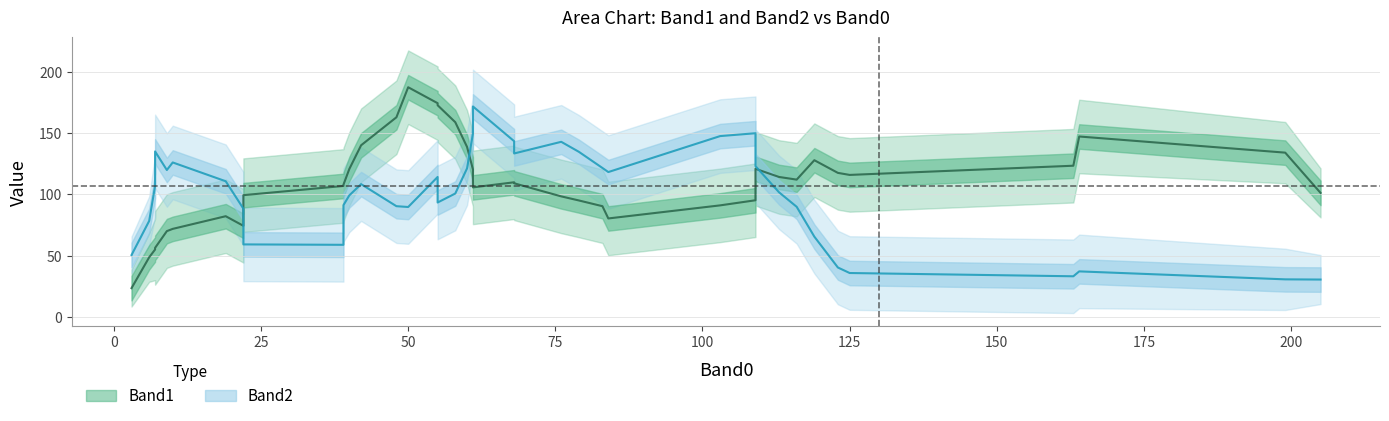

How many lines are shown in the chart?

2